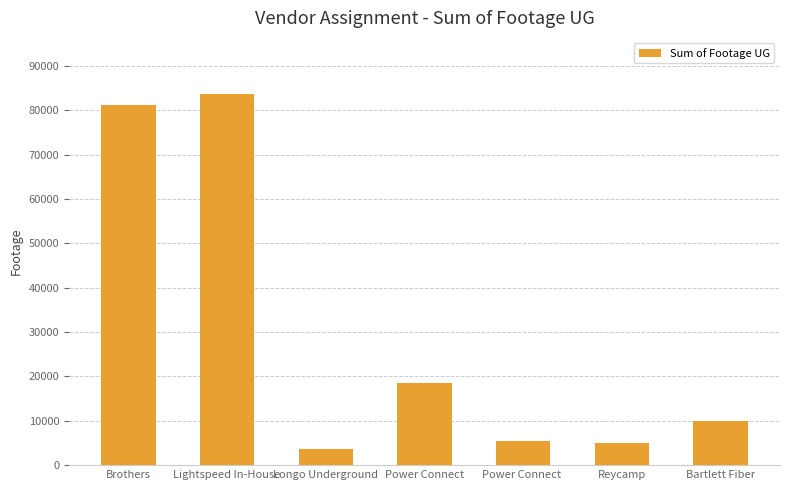

How many distinct data groups are displayed?

1